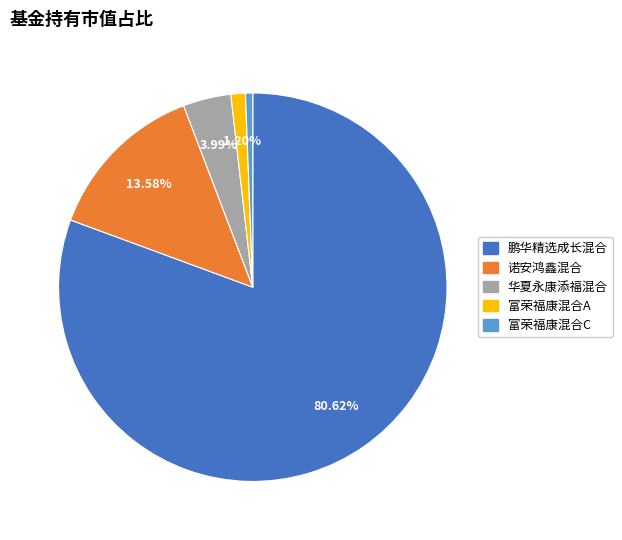

Combined, what portion of the pie is 华夏永康添福混合 and 诺安鸿鑫混合?

17.6%